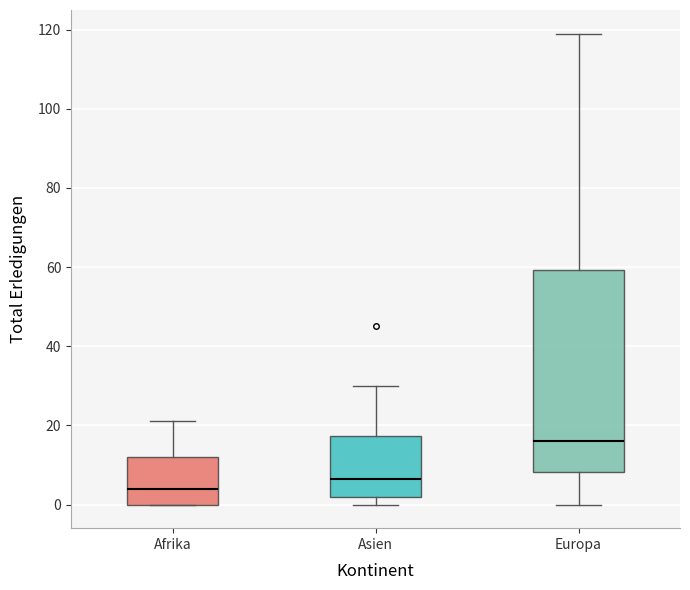

Which box is the tallest, from its lower edge to its upper edge?

Europa